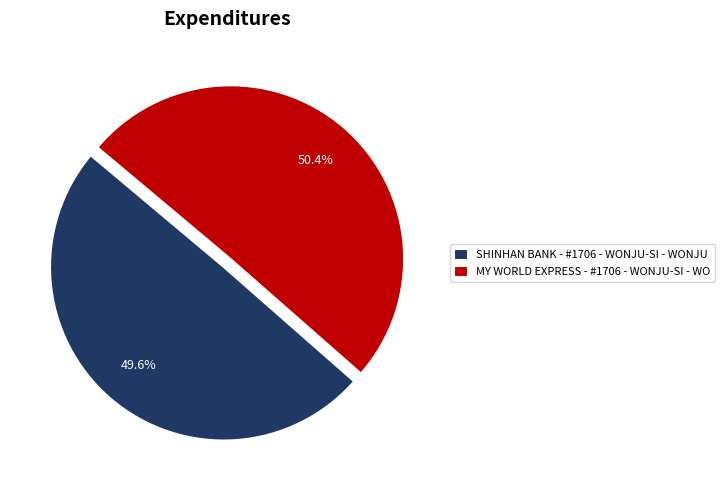

To the nearest percent, what percentage of the pie is MY WORLD EXPRESS - #1706 - WONJU-SI - WO?

50%